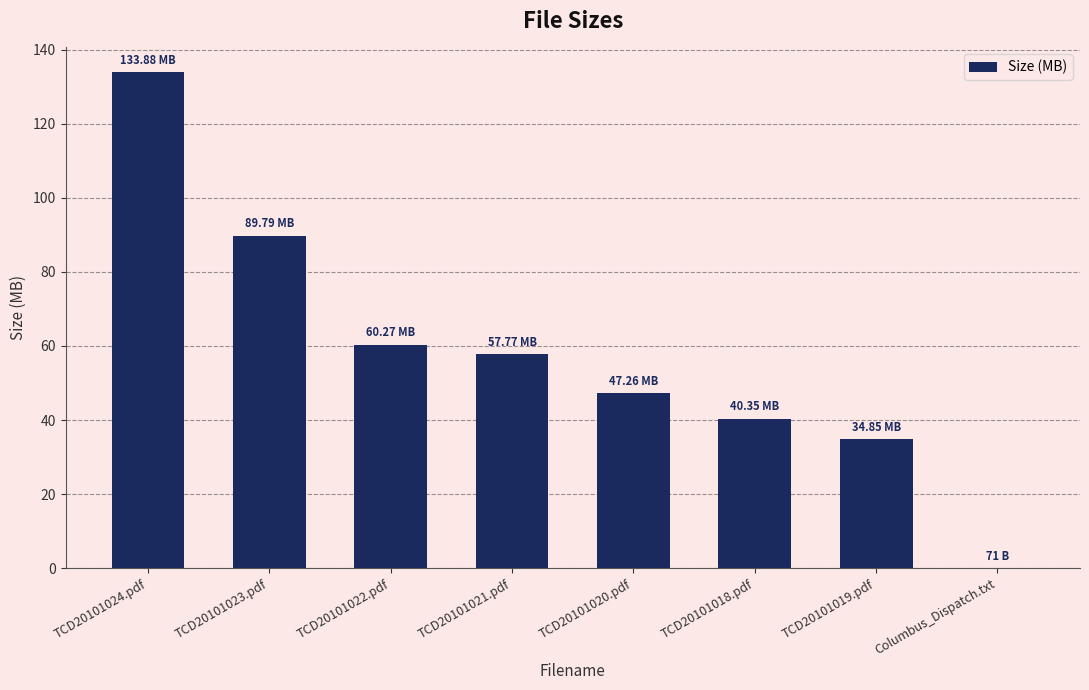

The chart shows a value of 76.6 at TCD20101020.pdf. True or false?

False